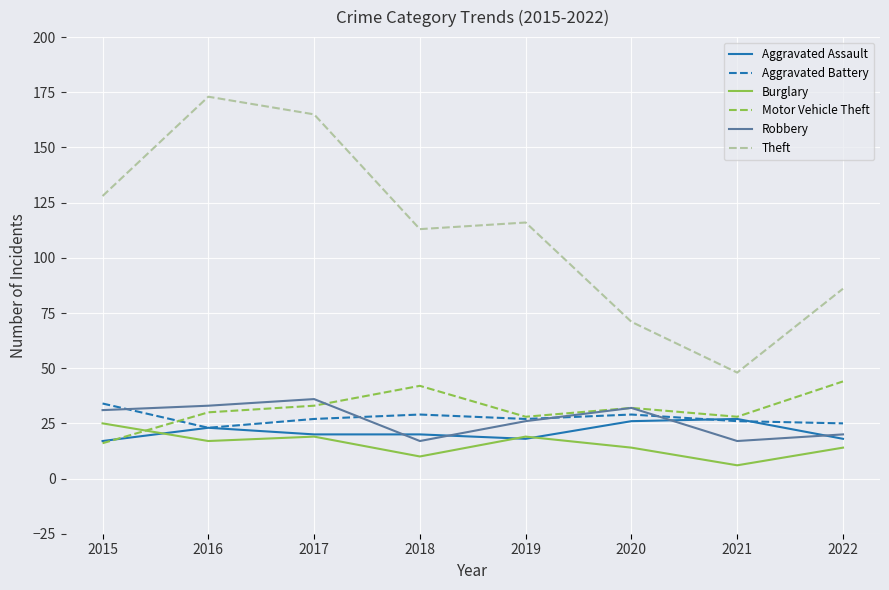

Which series has the largest total across all categories?

Theft